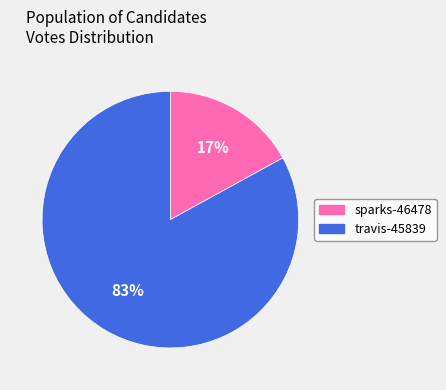

Do travis-45839 and sparks-46478 together represent more than half of the pie?

Yes